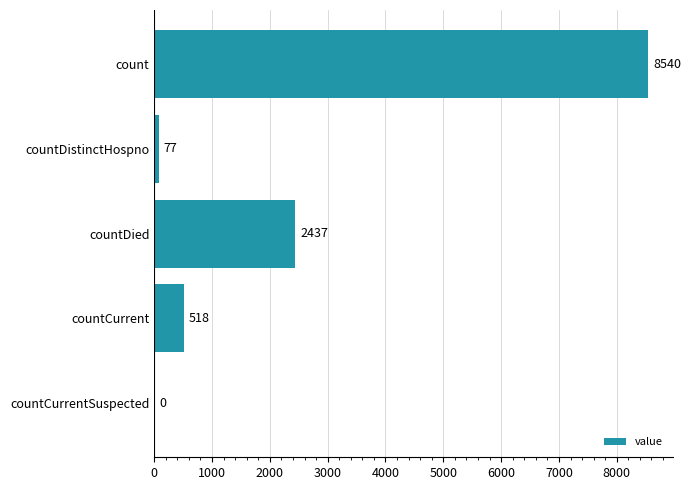

What is the change in value from count to countCurrentSuspected?

-8540